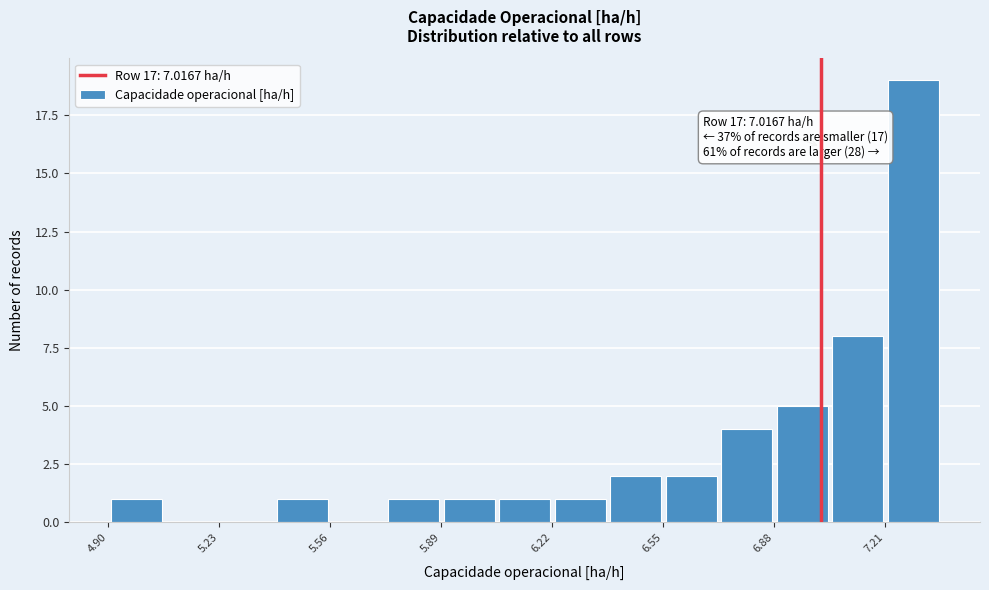

Around what value on the x-axis is the tallest bar? Give the approximate position of its centre, as read against the axis.

7.30